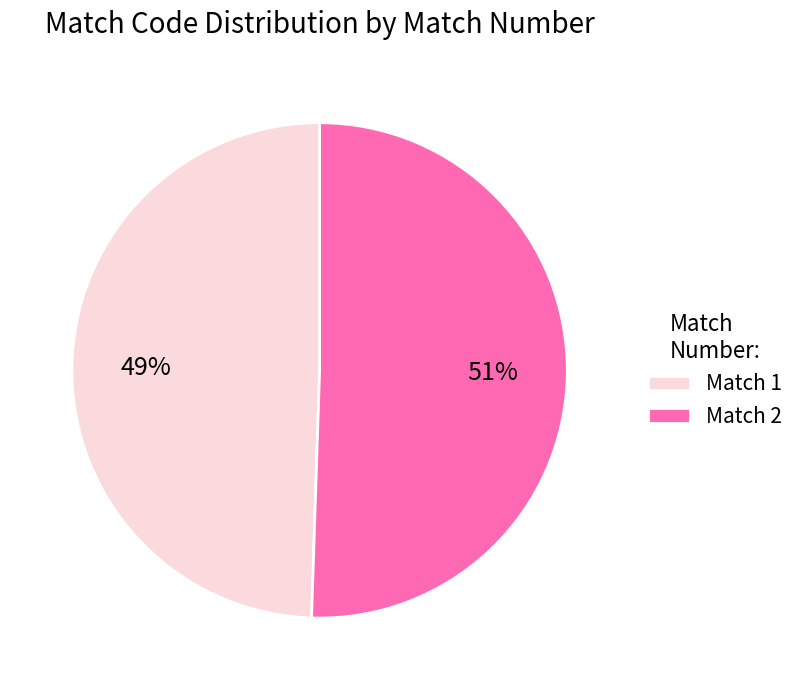

How many slices are in this pie chart?

2